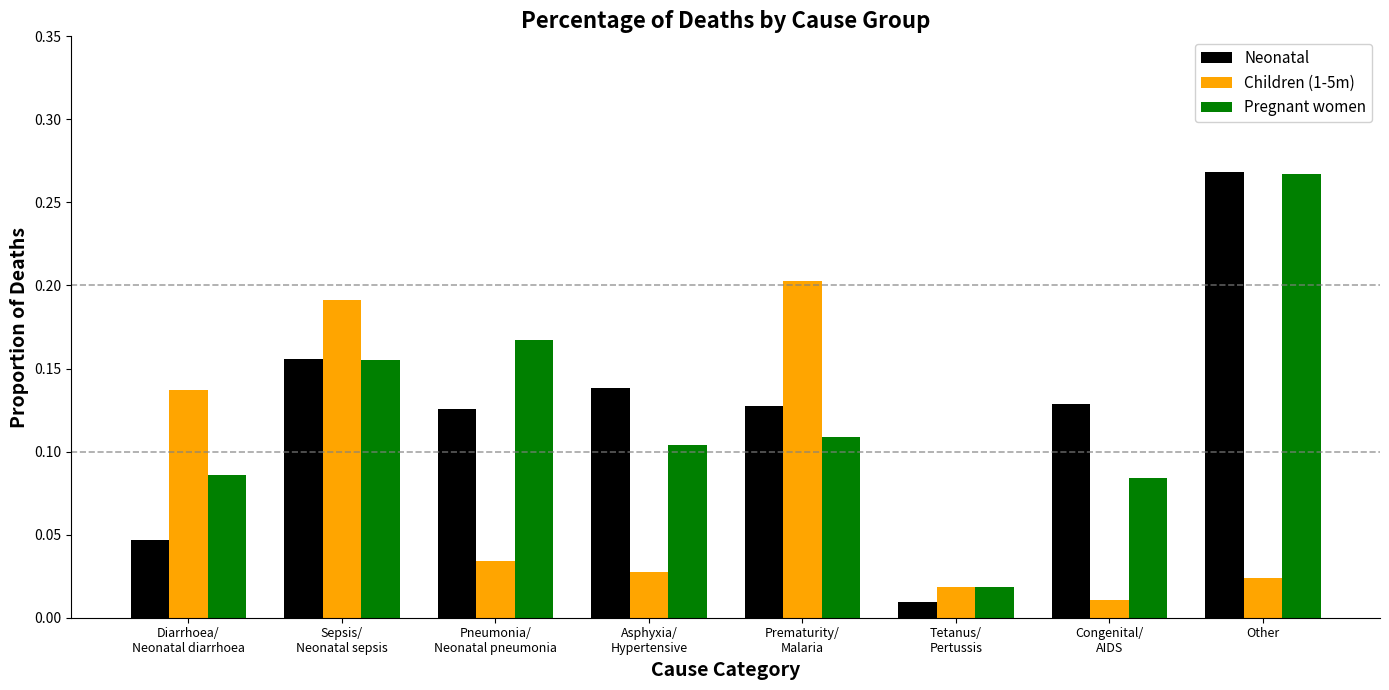

Which series has the widest spread of values?

Neonatal